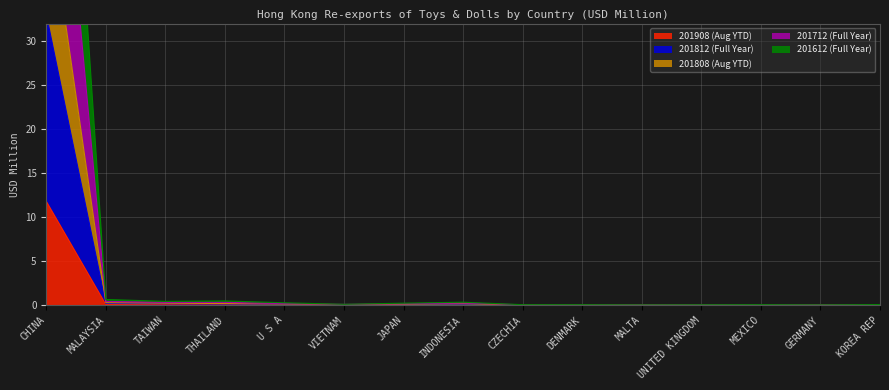

What position from the right is DENMARK?

6